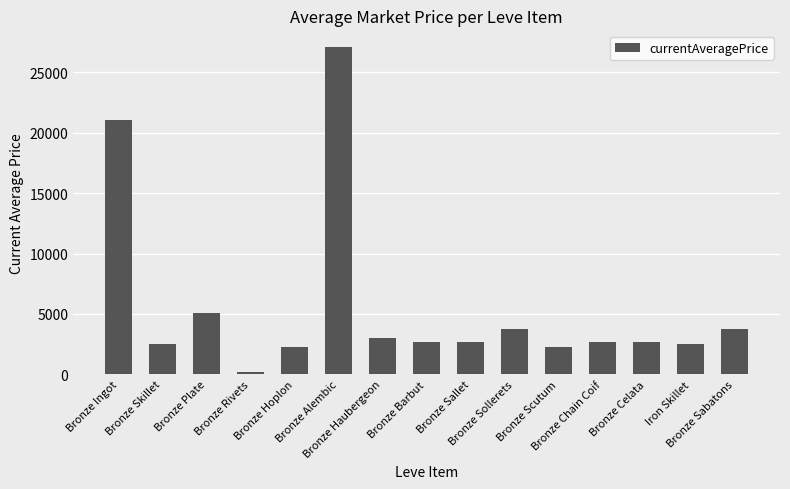

How many distinct data groups are displayed?

1